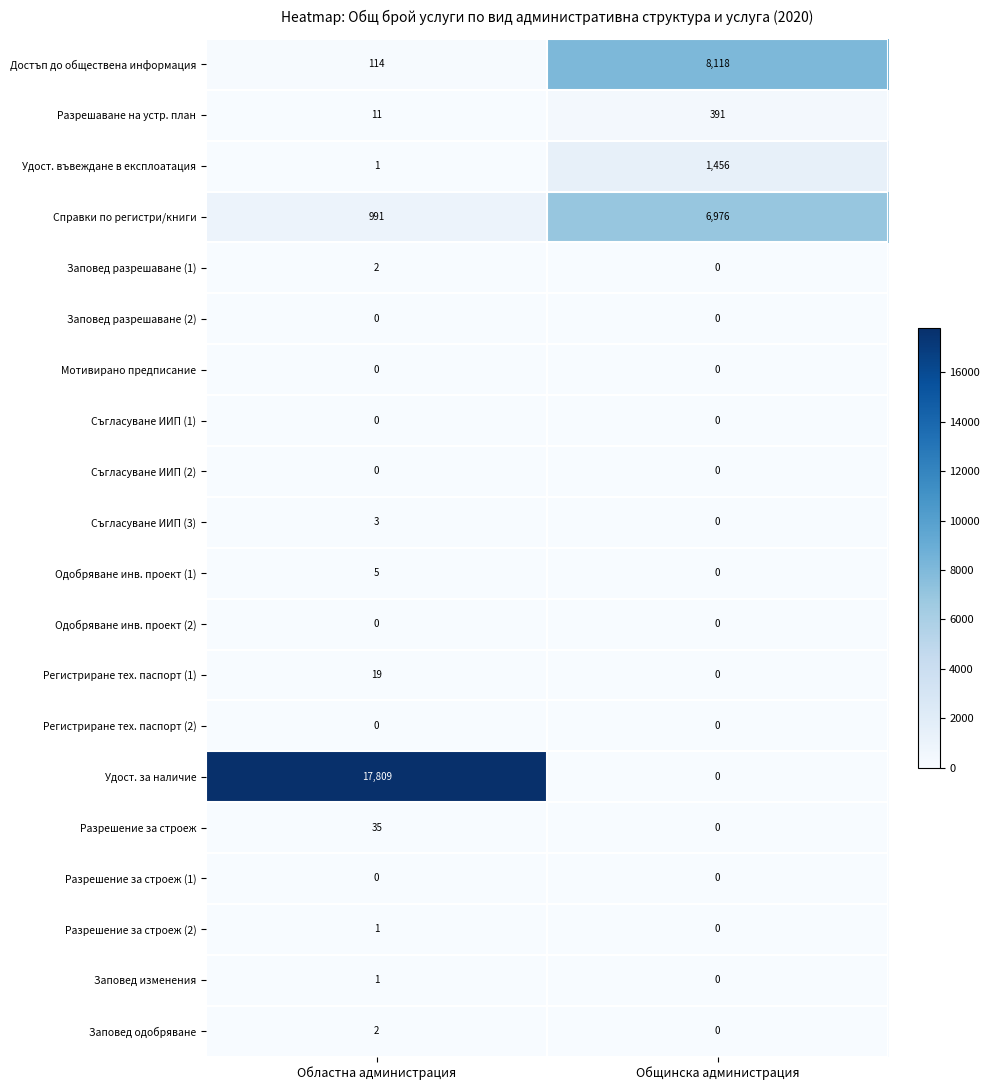

How many series are shown in this chart?

20